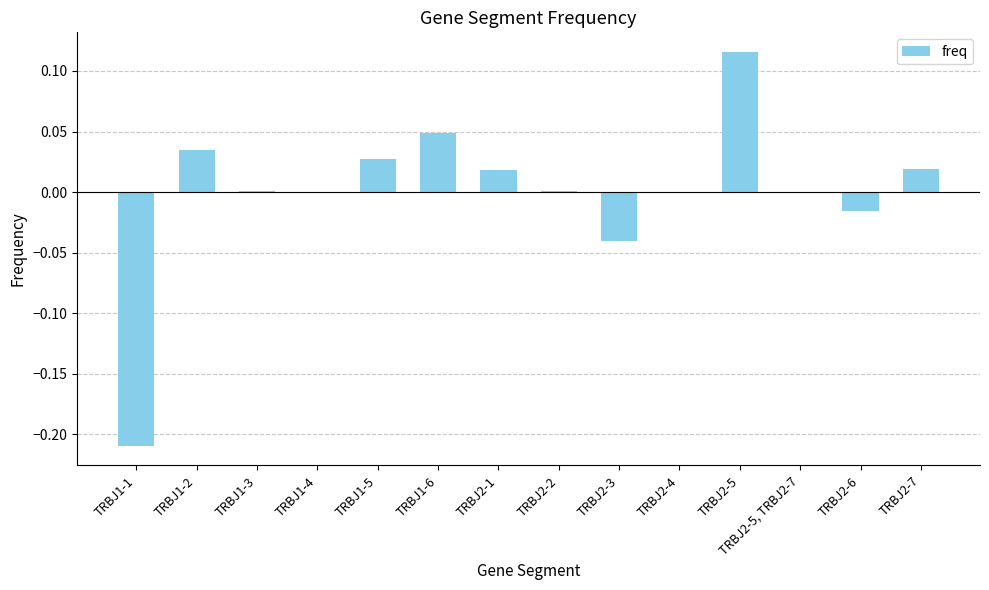

At which category does the chart reach its peak across all series?

TRBJ2-5